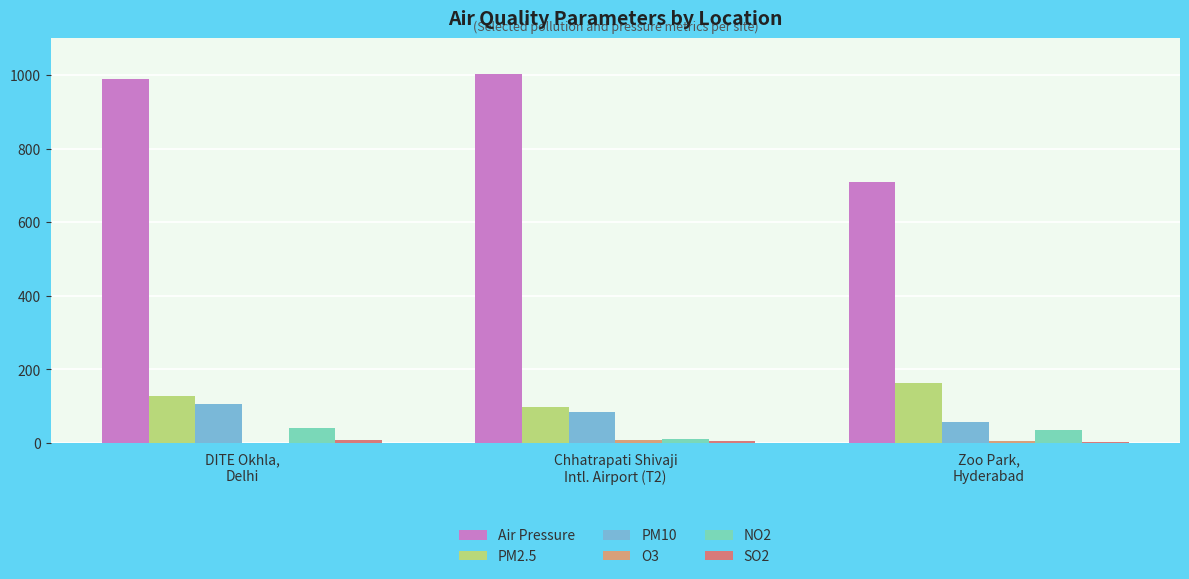

Reading left to right, transcribe all the data shown in this chart.

Air Pressure: DITE Okhla,
Delhi=988	Chhatrapati Shivaji
Intl. Airport (T2)=1003	Zoo Park,
Hyderabad=708
PM2.5: DITE Okhla,
Delhi=127	Chhatrapati Shivaji
Intl. Airport (T2)=98	Zoo Park,
Hyderabad=162
PM10: DITE Okhla,
Delhi=106	Chhatrapati Shivaji
Intl. Airport (T2)=84	Zoo Park,
Hyderabad=56
O3: DITE Okhla,
Delhi=1	Chhatrapati Shivaji
Intl. Airport (T2)=9	Zoo Park,
Hyderabad=6
NO2: DITE Okhla,
Delhi=40	Chhatrapati Shivaji
Intl. Airport (T2)=12	Zoo Park,
Hyderabad=36
SO2: DITE Okhla,
Delhi=8	Chhatrapati Shivaji
Intl. Airport (T2)=5	Zoo Park,
Hyderabad=2